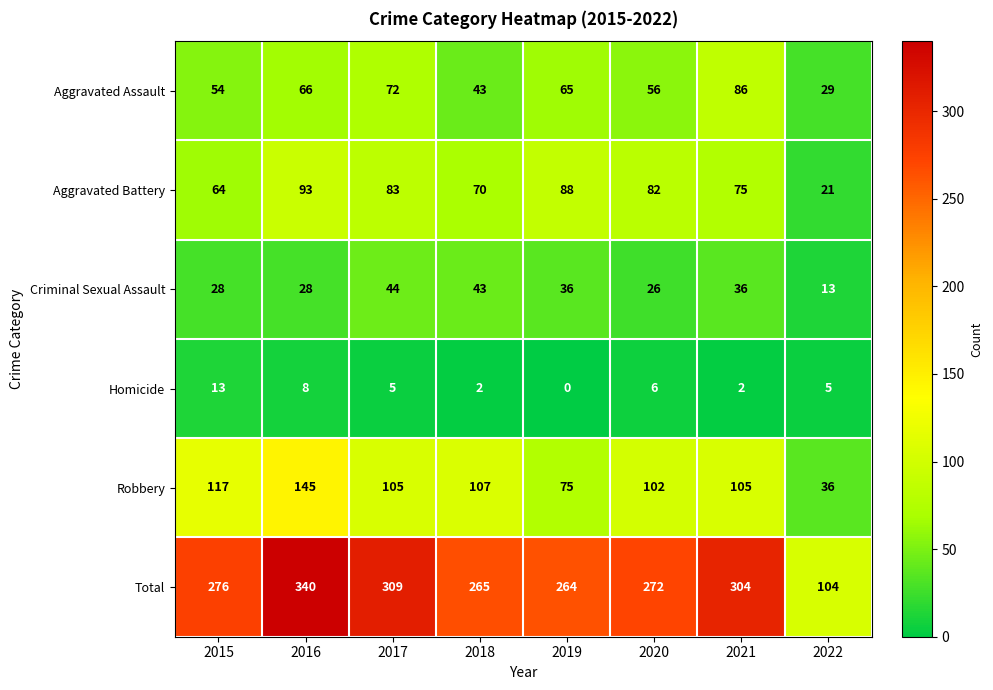

What is the difference between the highest and lowest values at 2015?

263